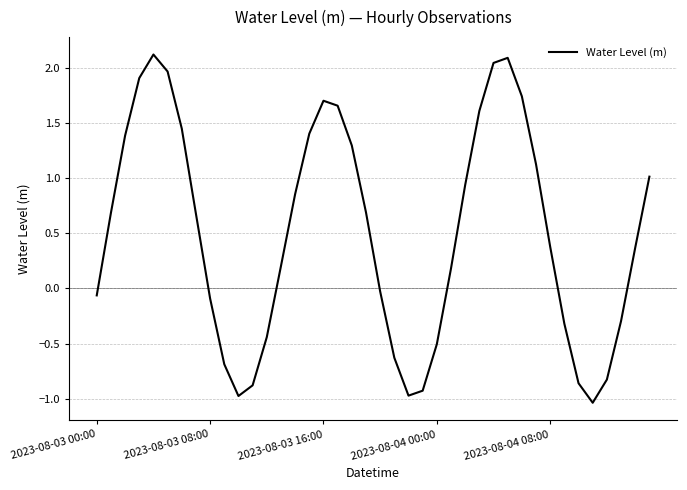

Does the chart have visible grid lines?

Yes